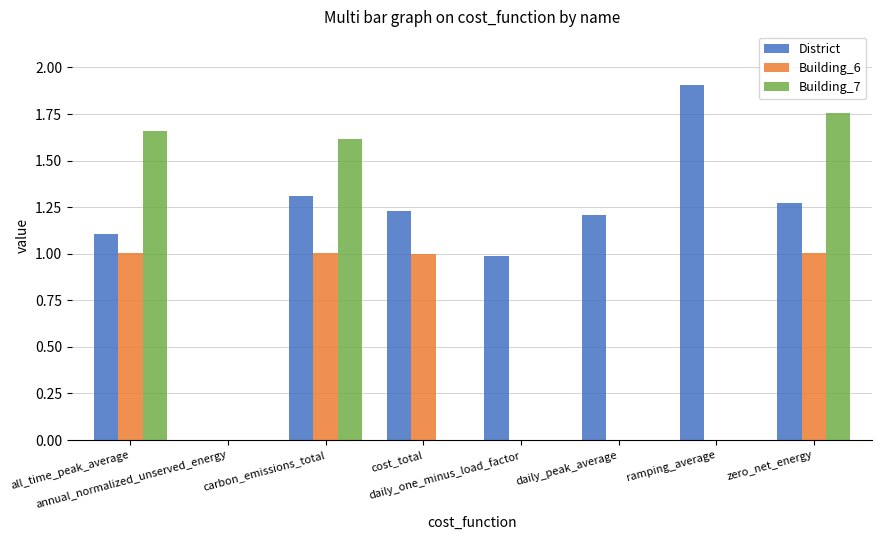

Which series has the largest total across all categories?

District